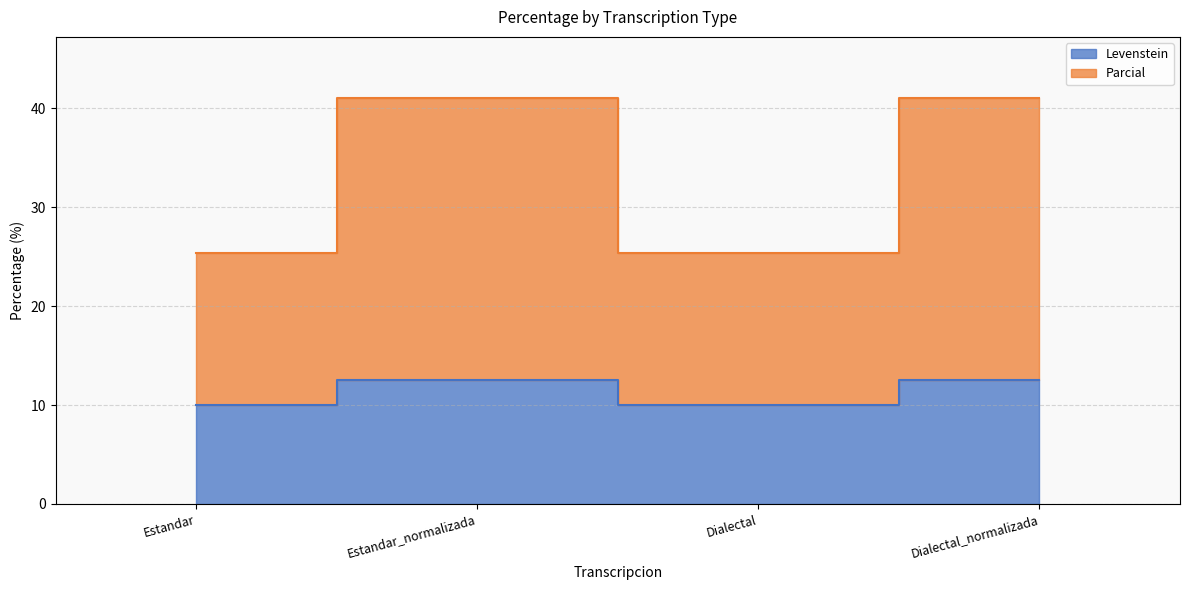

What position from the left is Estandar_normalizada?

2